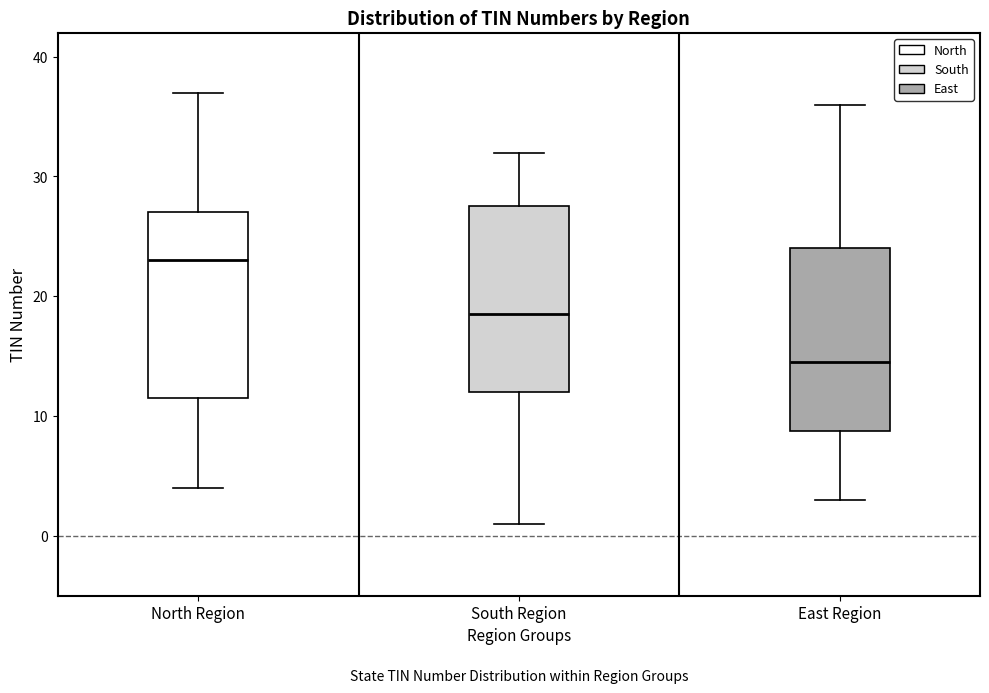

Reading left to right, transcribe this box plot: for each box, give where its median line is, the range the box spans, and where its two whiskers end, as read against the y-axis. The values are not printed on the chart, so give them approximately, as read against the axis.

North Region: median 23, box 12 to 27, whiskers 4 to 37
South Region: median 19, box 12 to 28, whiskers 1 to 32
East Region: median 15, box 9 to 24, whiskers 3 to 36